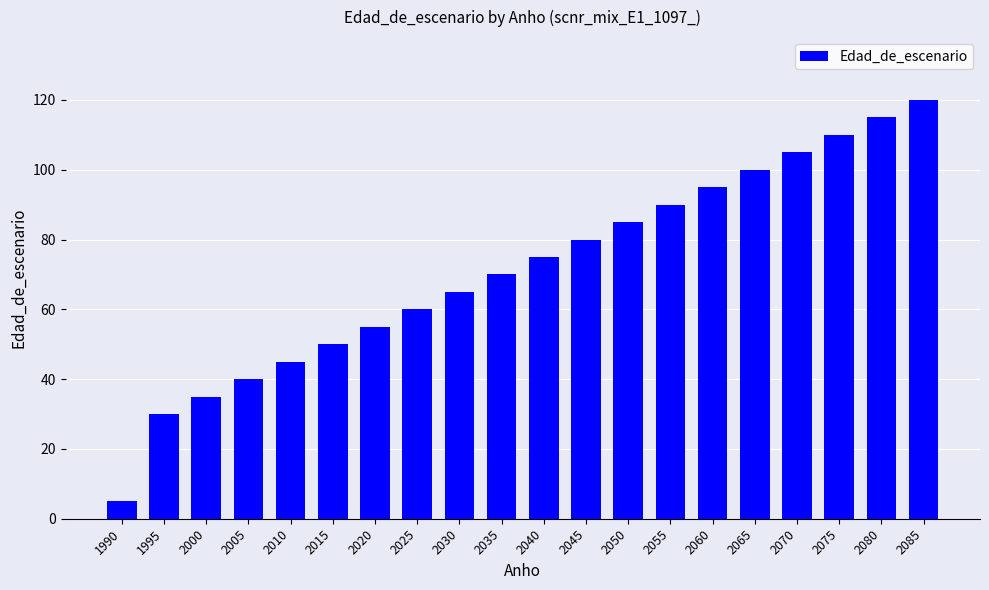

Approximately how many times larger is the value at 2050 compared to 2045?

1.1